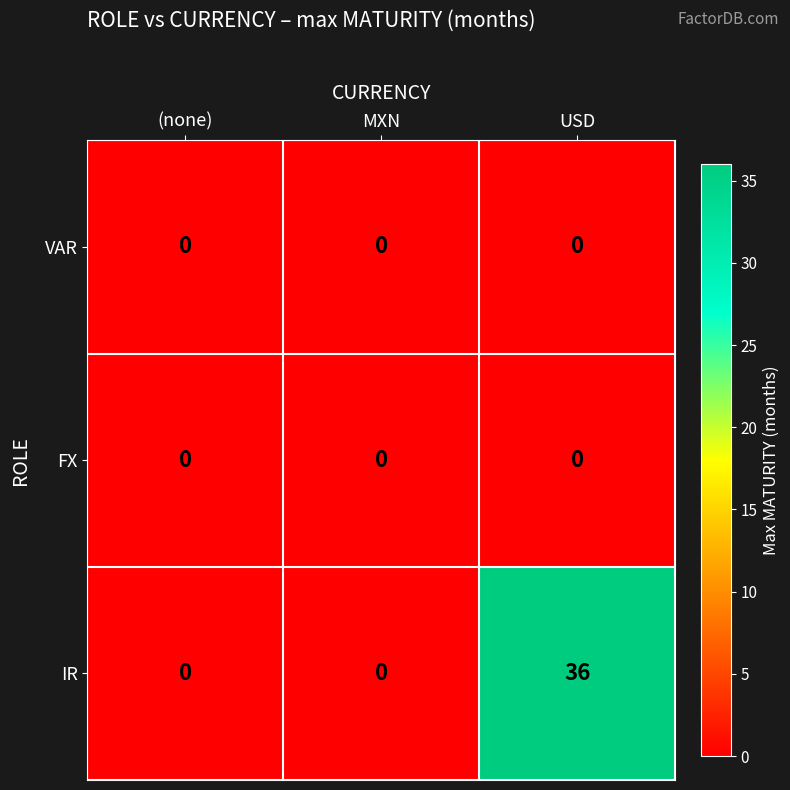

What is the difference between the highest and lowest values at USD?

36